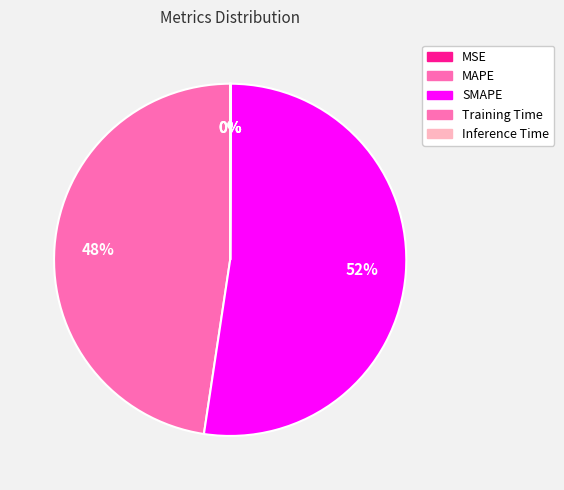

Is the sum of Training Time and Inference Time greater than half?

No